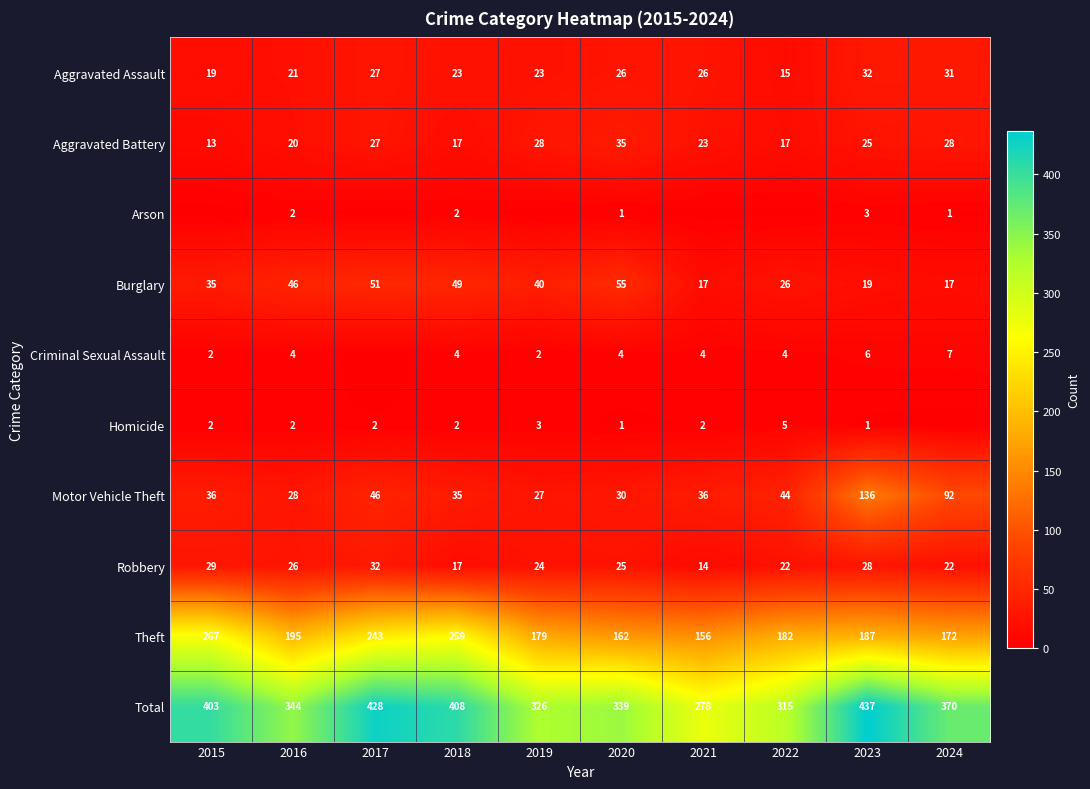

Count the number of categories in the chart.

10